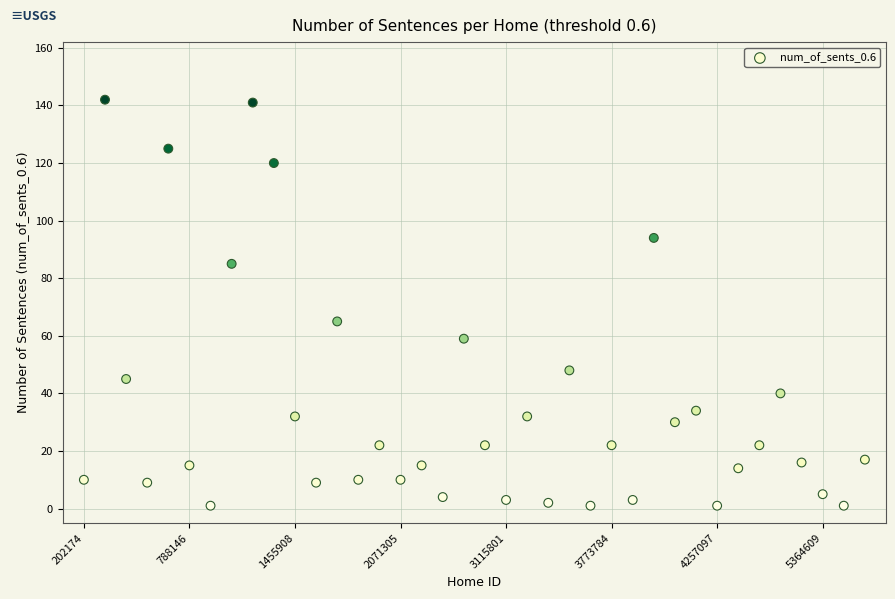

What Y value in the scatter plot is closest to 71?

65